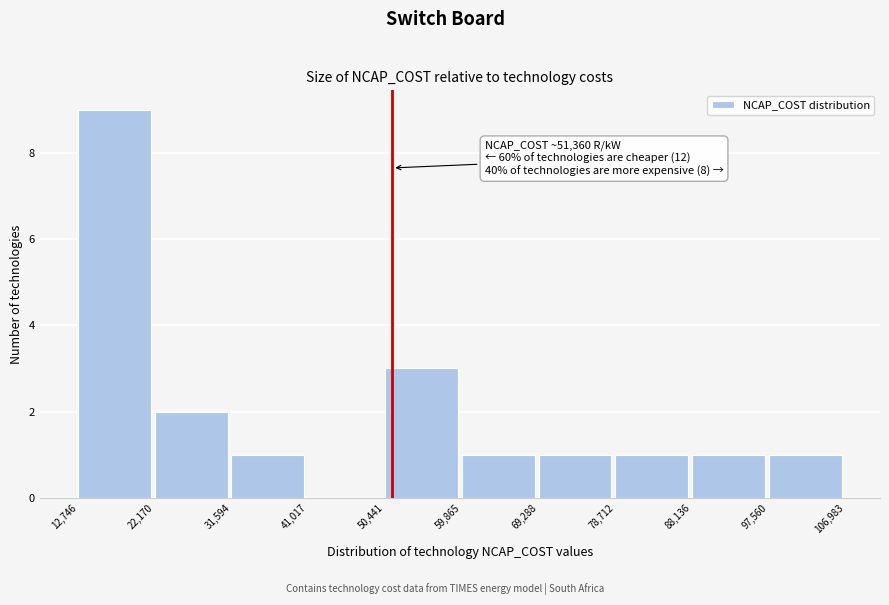

Over which range of the x-axis is the bar tallest?

12,746 to 22,170